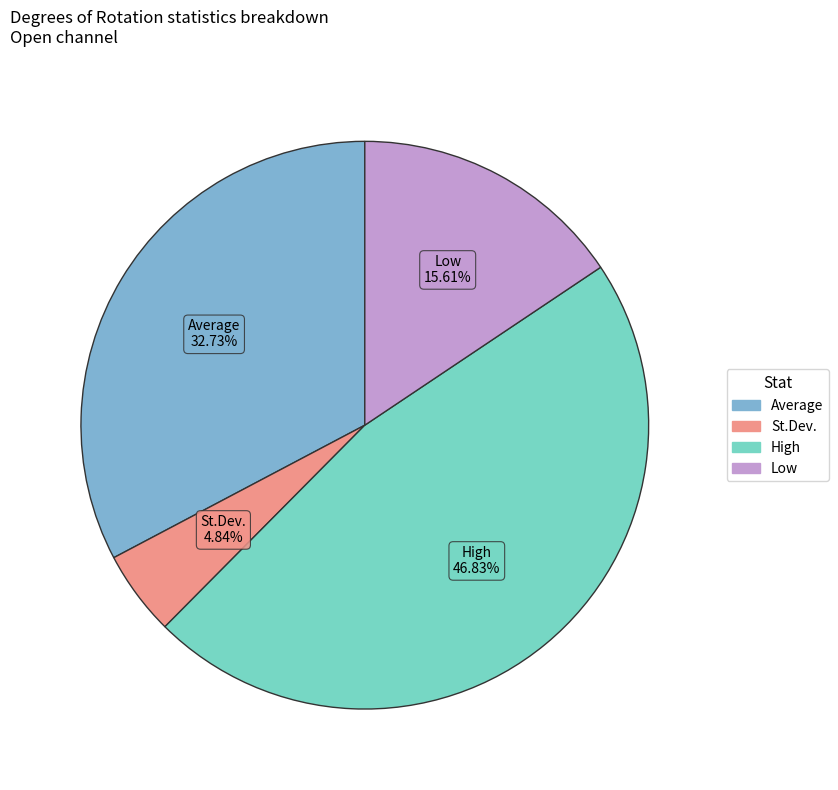

Do Low and Average together represent more than half of the pie?

No